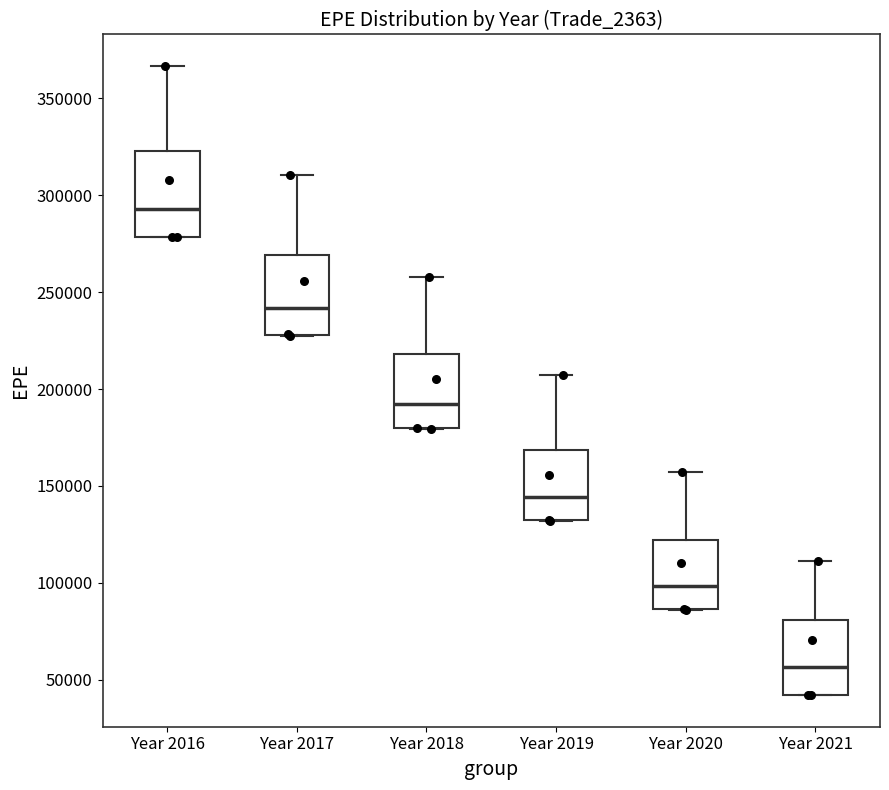

Where is the lower edge of the box for Year 2016 on the y-axis? The values are not printed on the chart, so give them approximately, as read against the axis.

280000